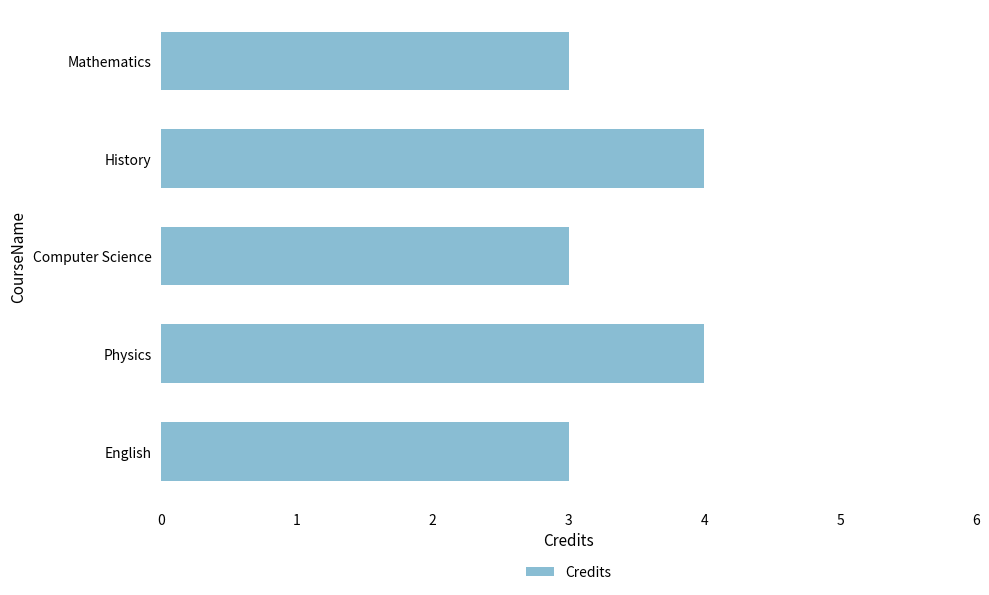

True or false: the data shows 3 at Mathematics.

True